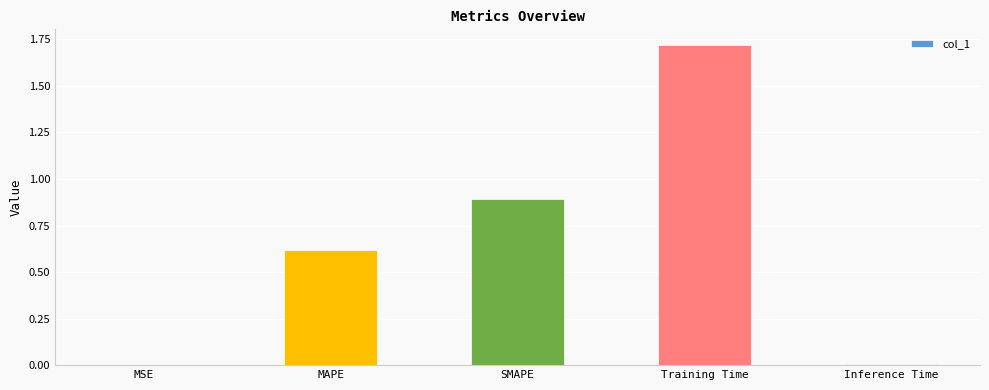

Does the chart contain stacked bars?

No